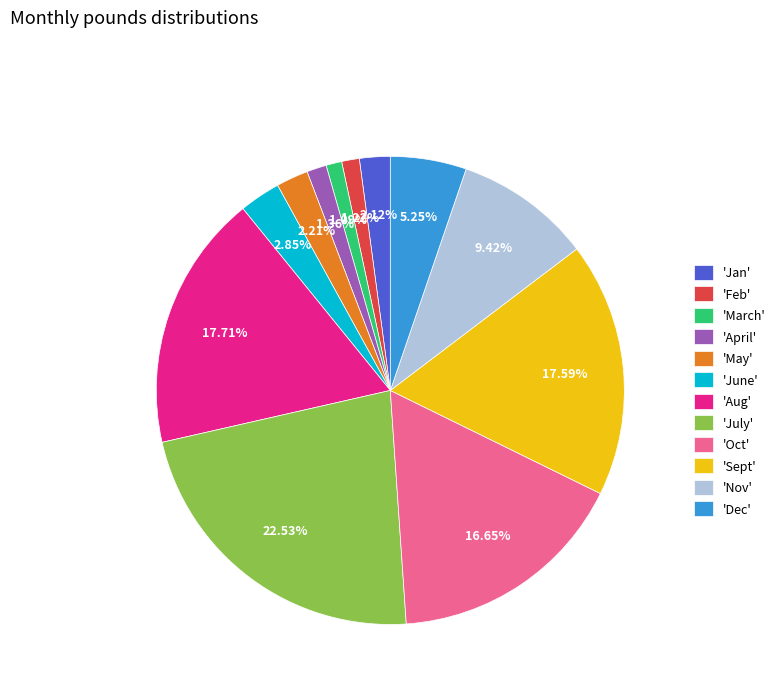

What is the largest slice in the pie chart?

'July'